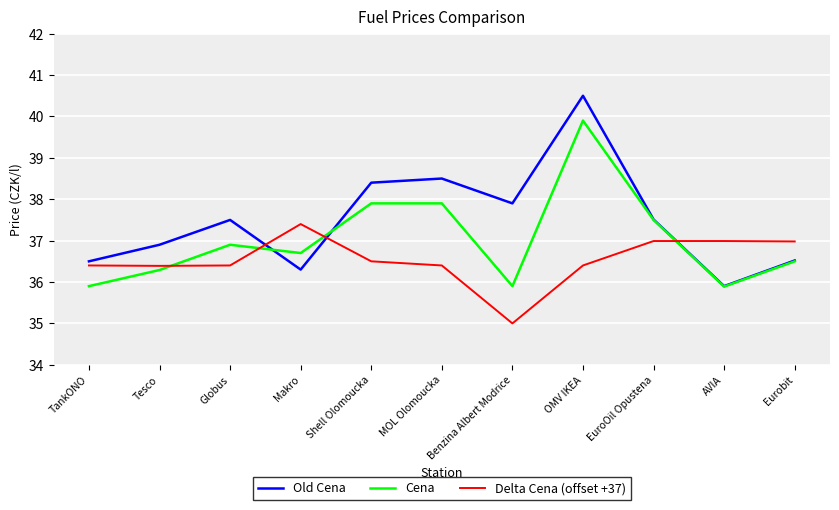

Reading right to left, extract all data points from this chart.

Old Cena: 36.5	35.9	37.5	40.5	37.9	38.5	38.4	36.3	37.5	36.9	36.5
Cena: 36.5	35.9	37.5	39.9	35.9	37.9	37.9	36.7	36.9	36.3	35.9
Delta Cena (offset +37): 37.0	37.0	37.0	36.4	35.0	36.4	36.5	37.4	36.4	36.4	36.4